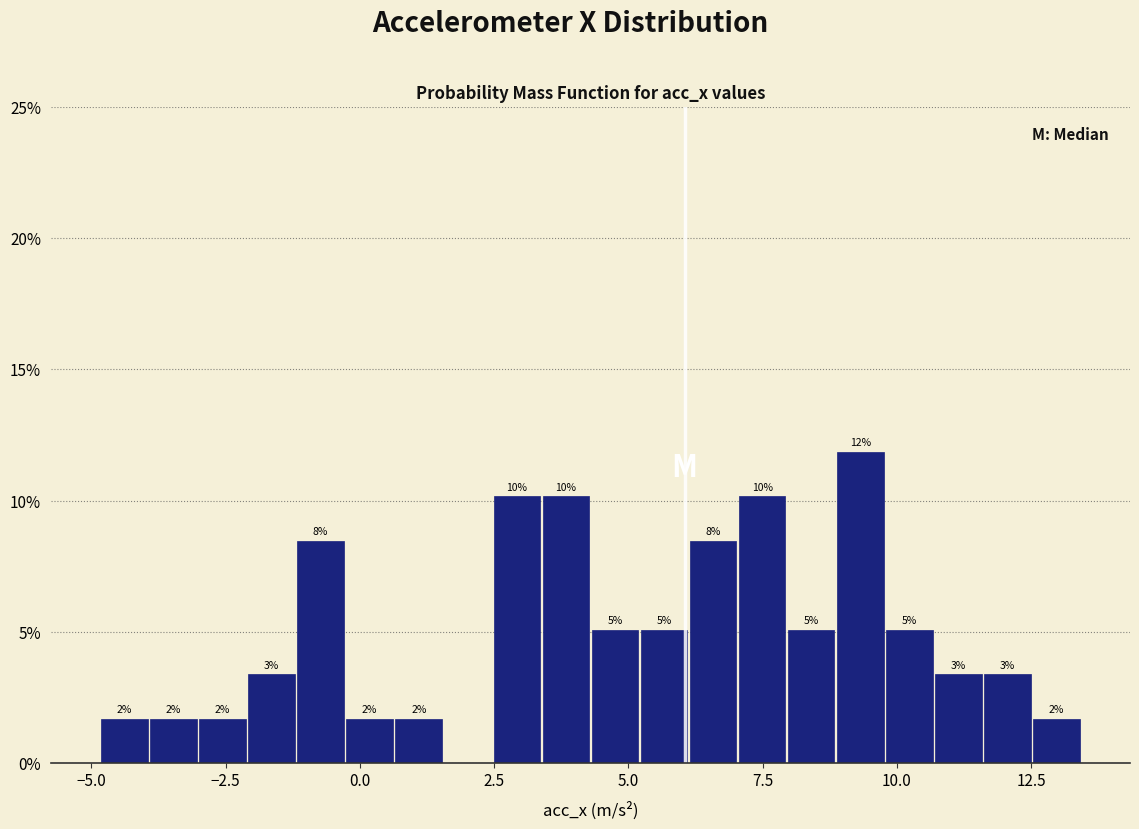

Read against the x-axis, roughly where is the centre of the tallest bar?

9.5